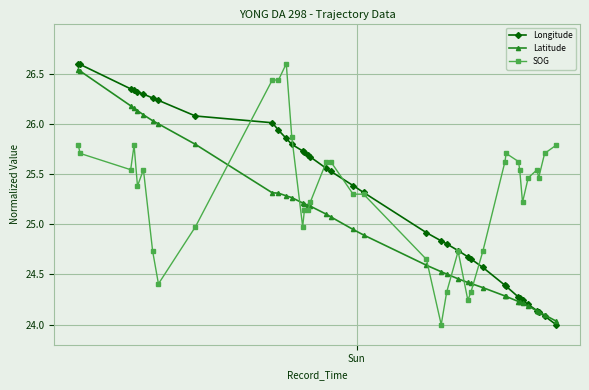

How many data points in Longitude are less than 25?

17